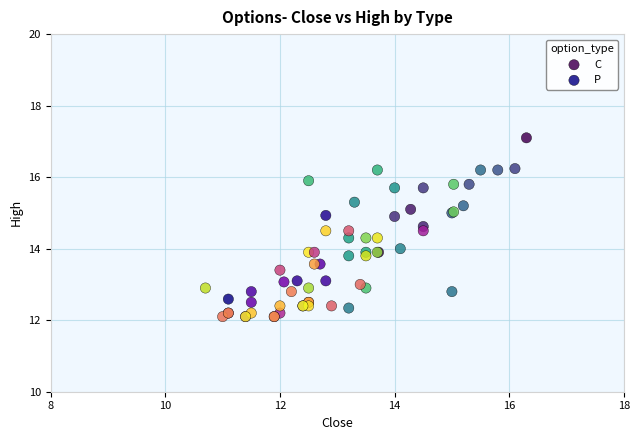

Which series reaches the maximum Y coordinate?

C